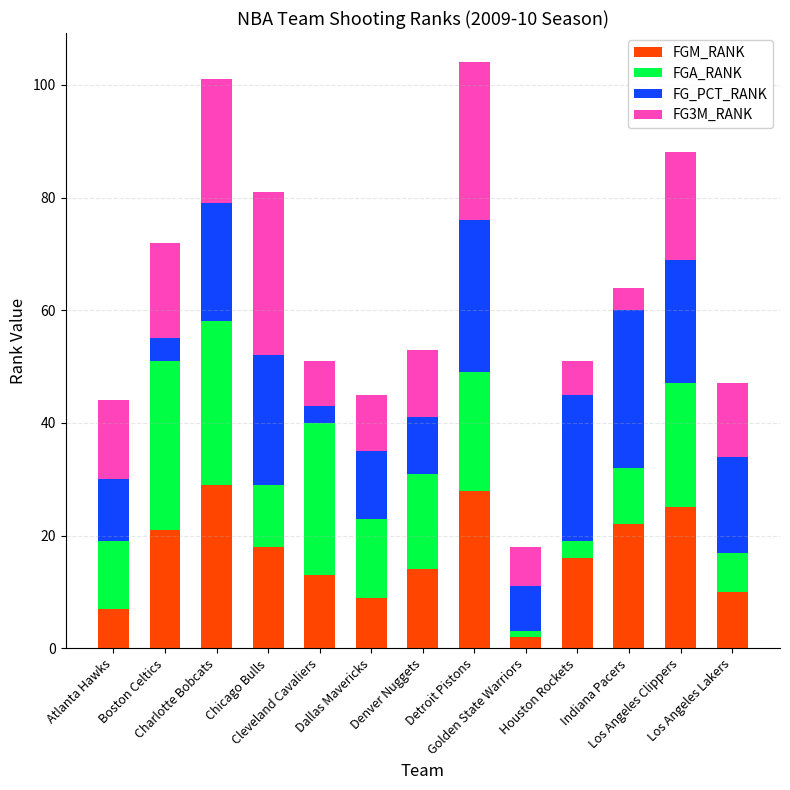

What is the difference between the second highest and second lowest values in the FGM_RANK series?

21